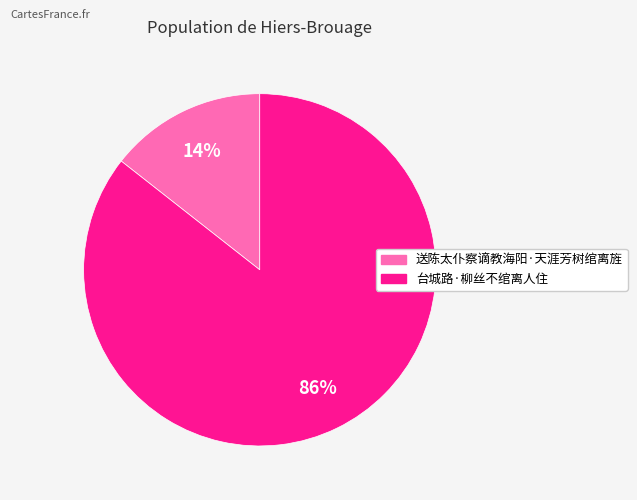

To the nearest percent, what is the average slice percentage?

50%